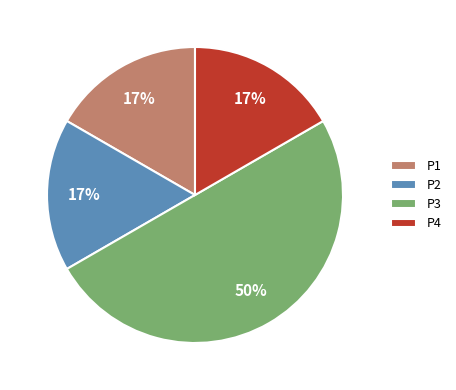

To the nearest percent, what is the difference between the P3 and P2 slice percentages?

33%